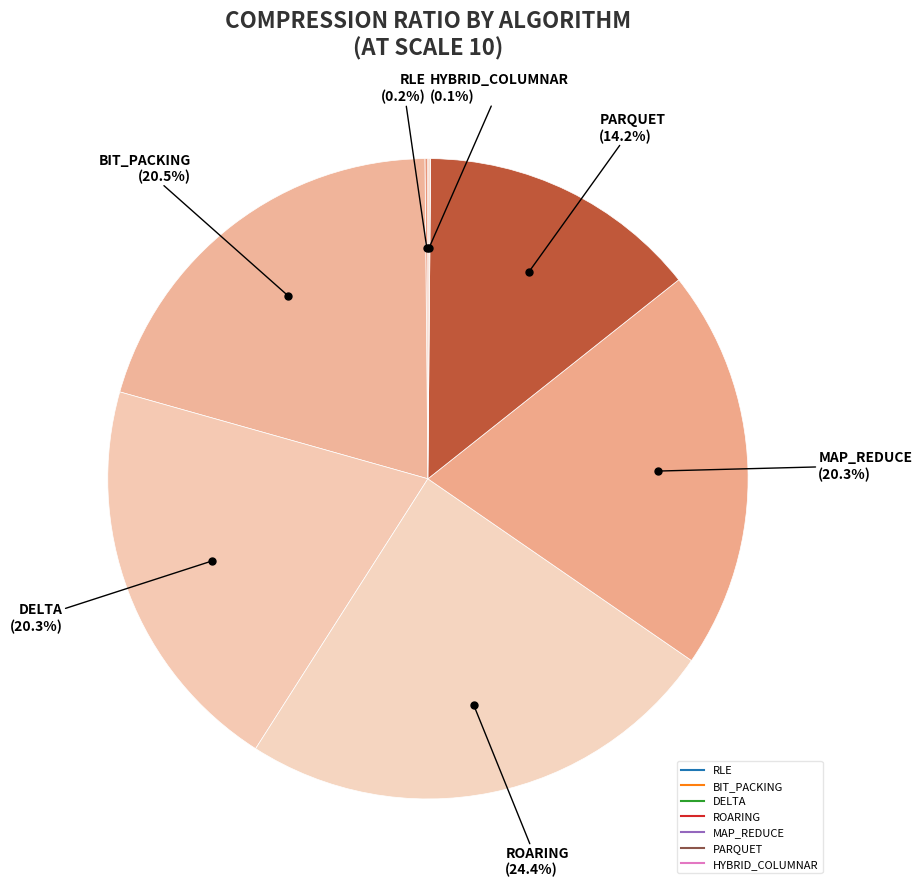

To the nearest percent, what percentage of the pie is PARQUET?

14%